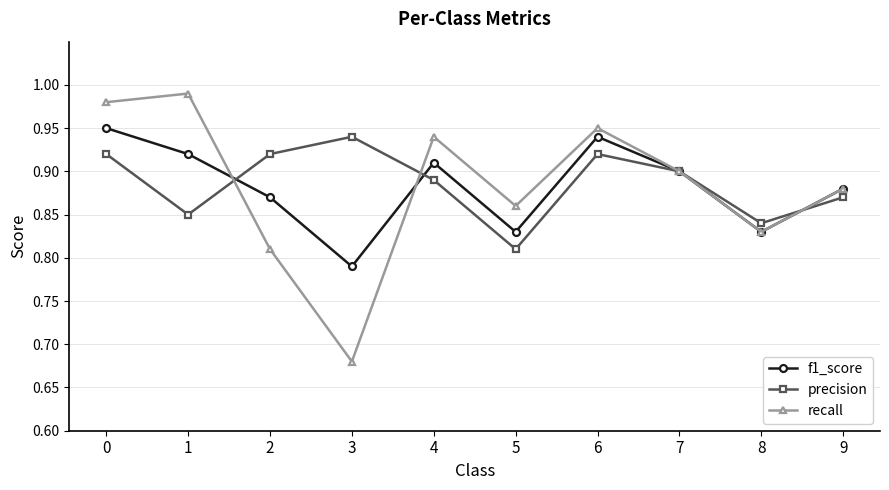

At which label is precision closest to 0?

5